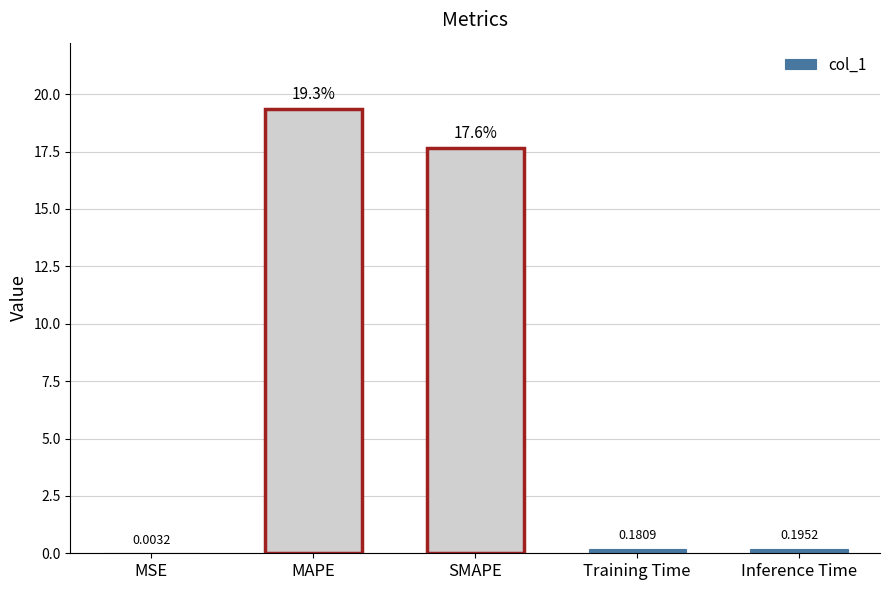

What is the change in value from MAPE to Inference Time?

-19.1